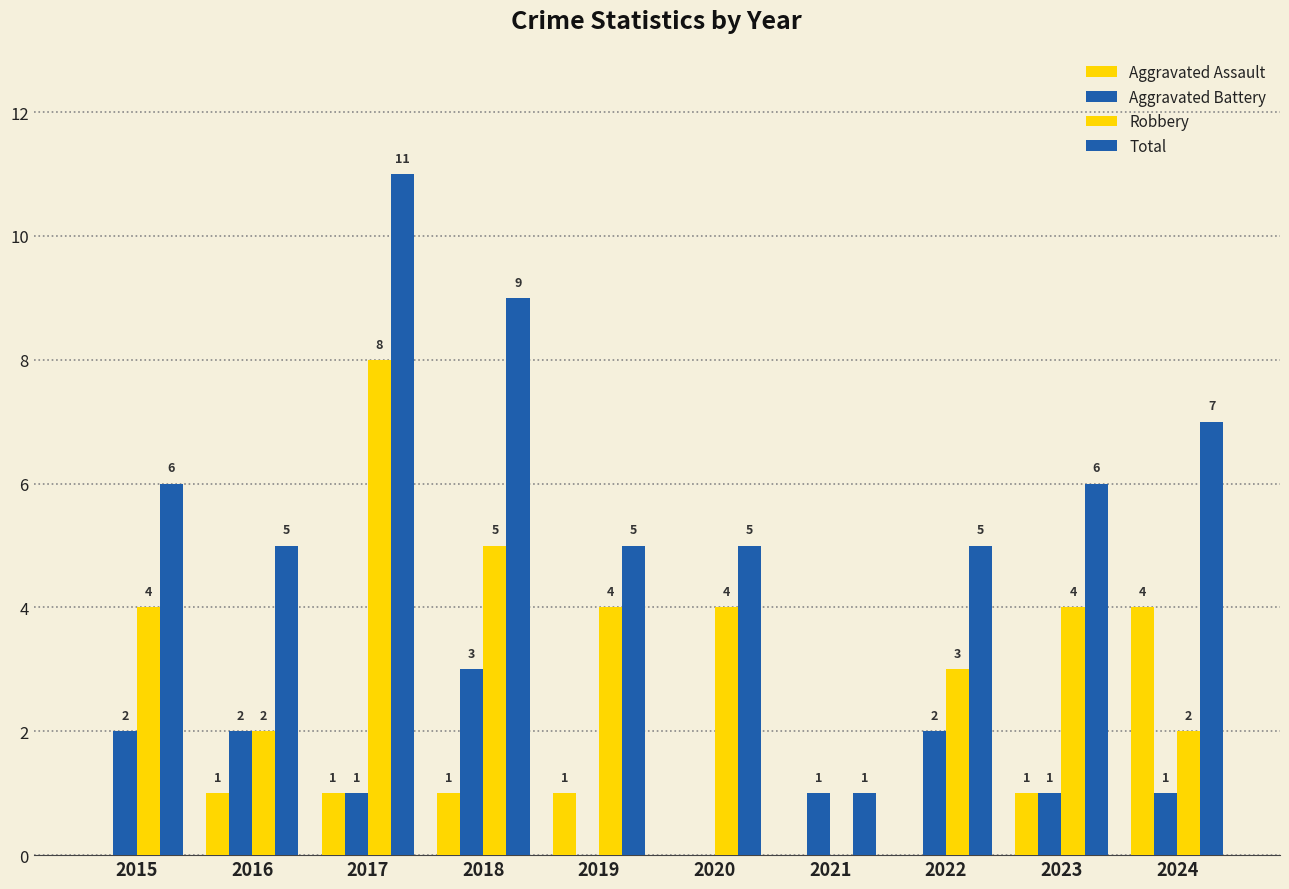

How many categories are shown in the chart?

10